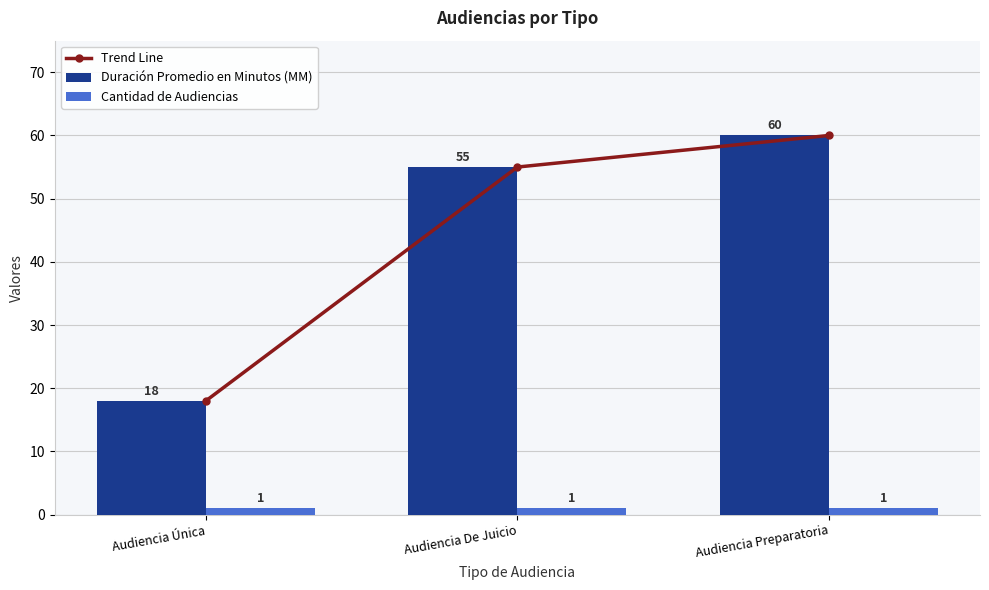

List the series in order of their peak value, lowest first.

Cantidad de Audiencias, Trend Line, Duración Promedio en Minutos (MM)